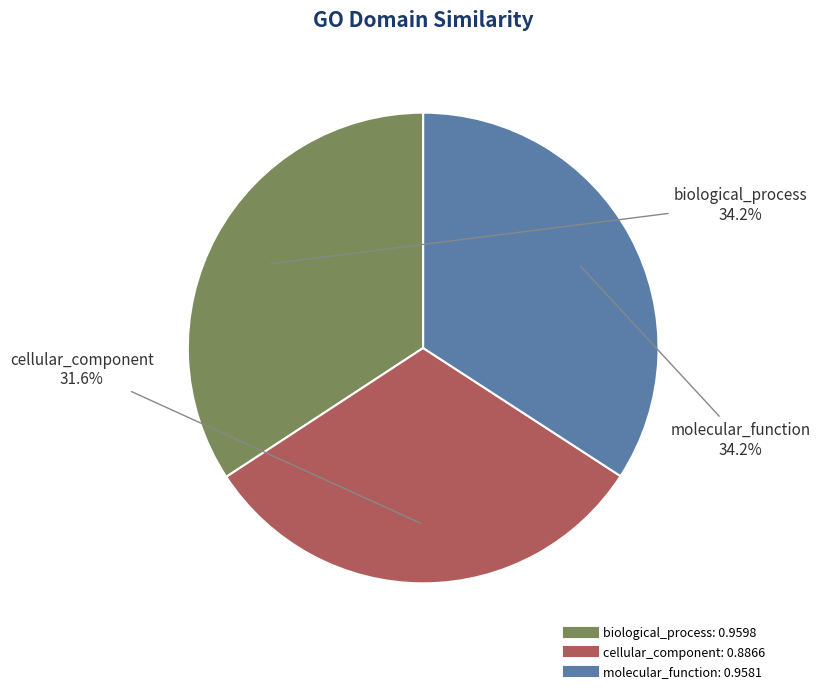

To the nearest percent, what is the difference between the largest and smallest slice percentages?

3%